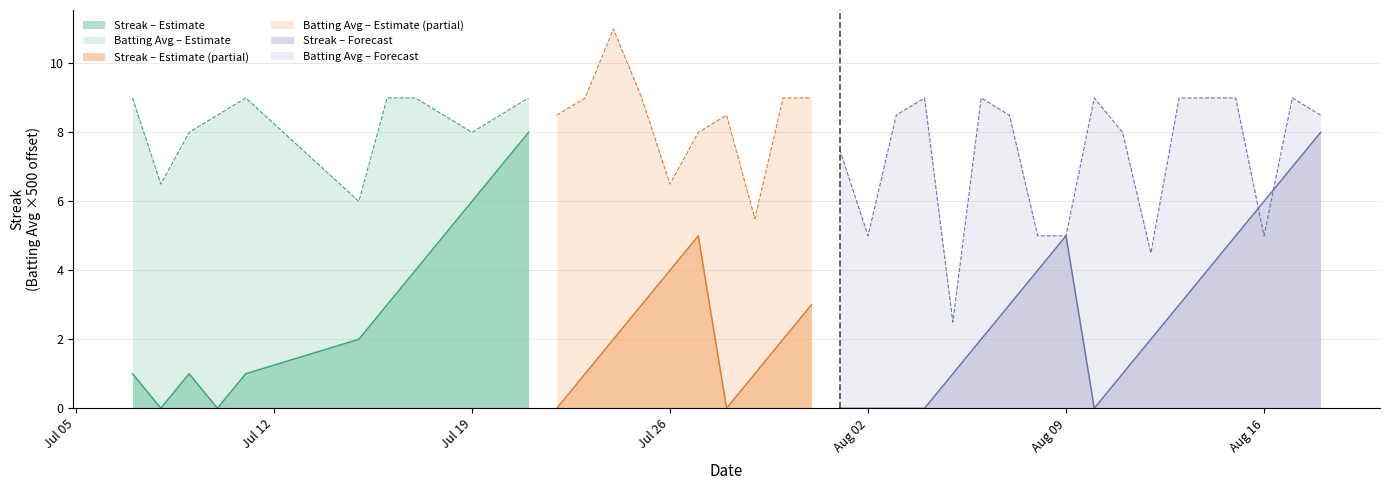

True or false: Streak has a value of -5.3 at 22.

False